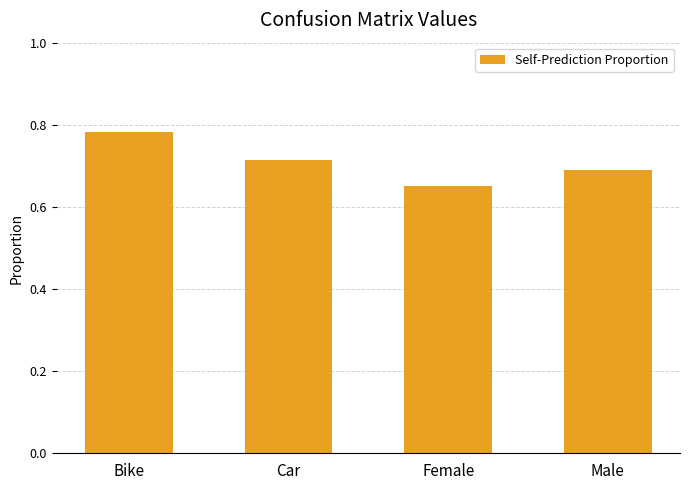

List the labels in order of value, largest first.

Bike, Car, Male, Female